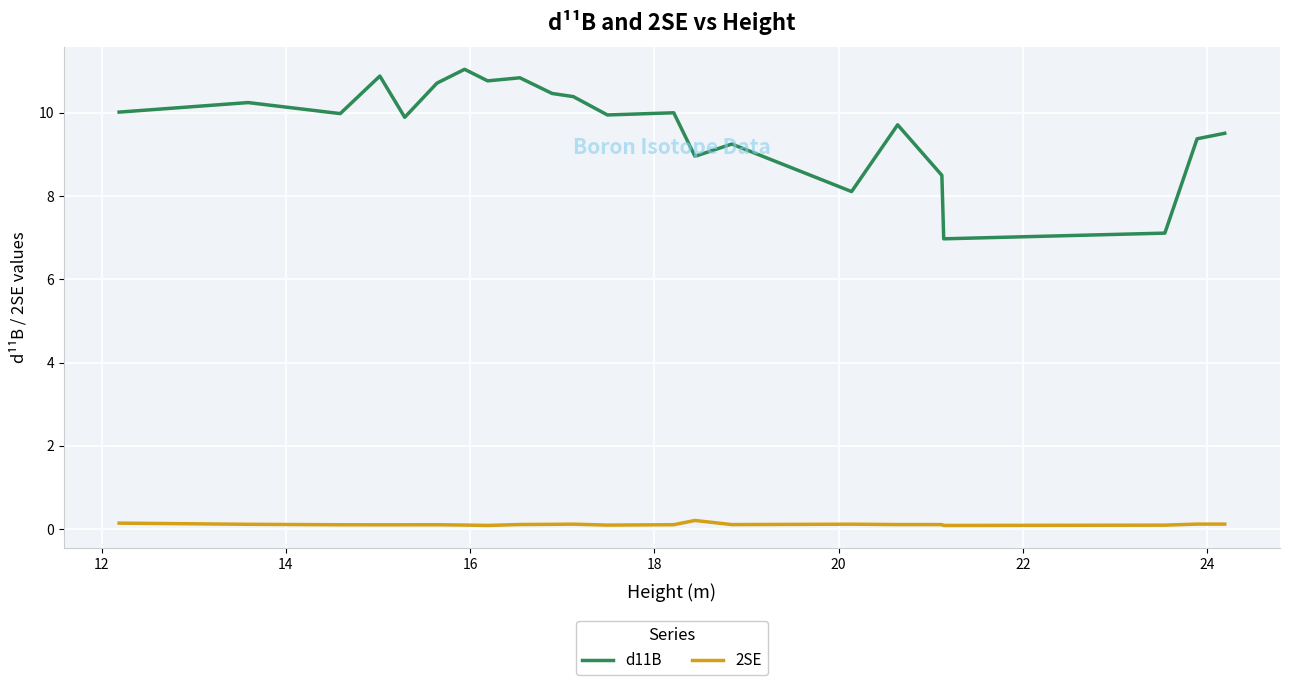

Which series has the largest range (max minus min)?

d11B